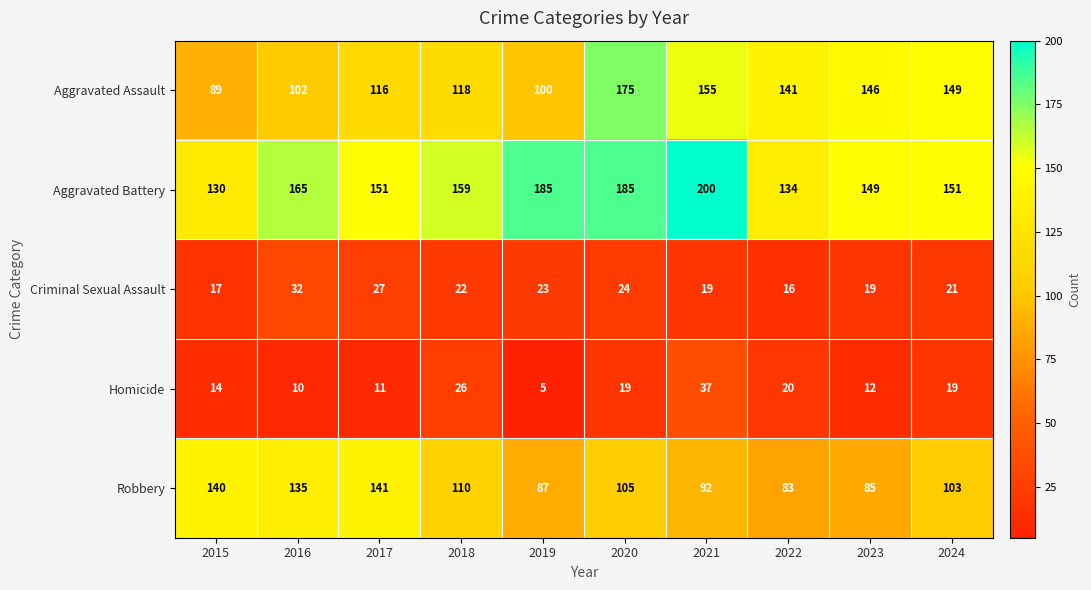

At which category does the chart reach its peak across all series?

2021